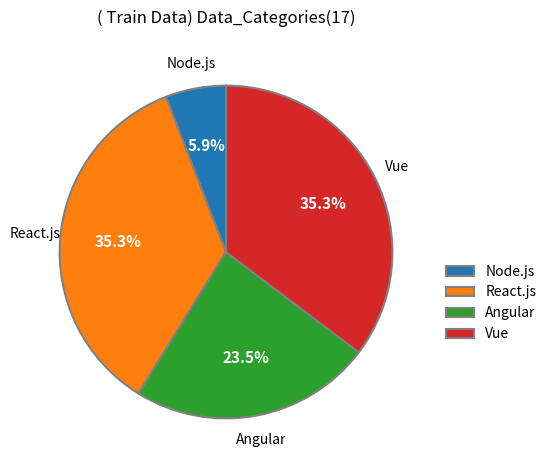

Count the number of slices in the pie.

4